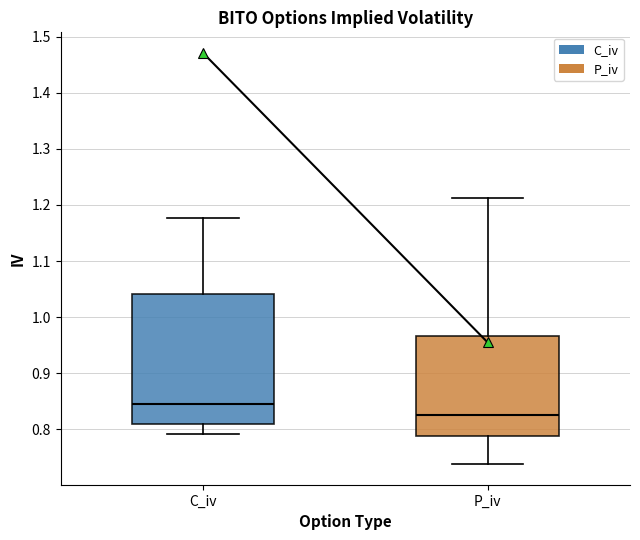

Reading left to right, transcribe this box plot: for each box, give where its median line is, the range the box spans, and where its two whiskers end, as read against the y-axis. The values are not printed on the chart, so give them approximately, as read against the axis.

C_iv: median 0.85, box 0.81 to 1.04, whiskers 0.79 to 1.18
P_iv: median 0.83, box 0.79 to 0.97, whiskers 0.74 to 1.21